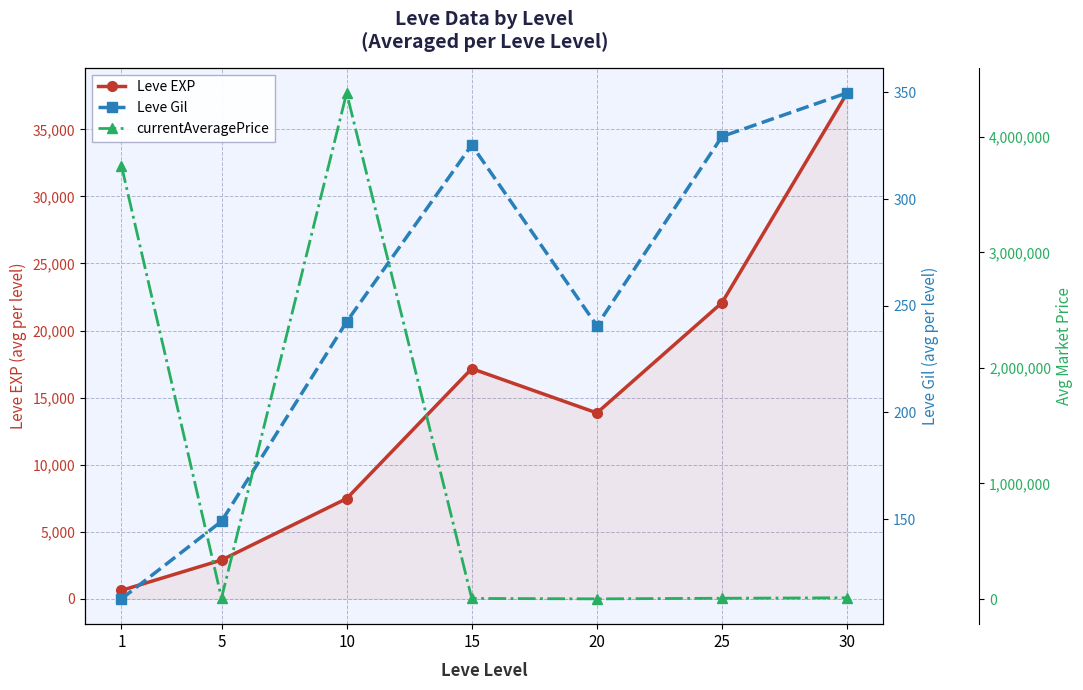

Is the value of Leve Gil at 10 greater than the value of currentAveragePrice at 20?

No